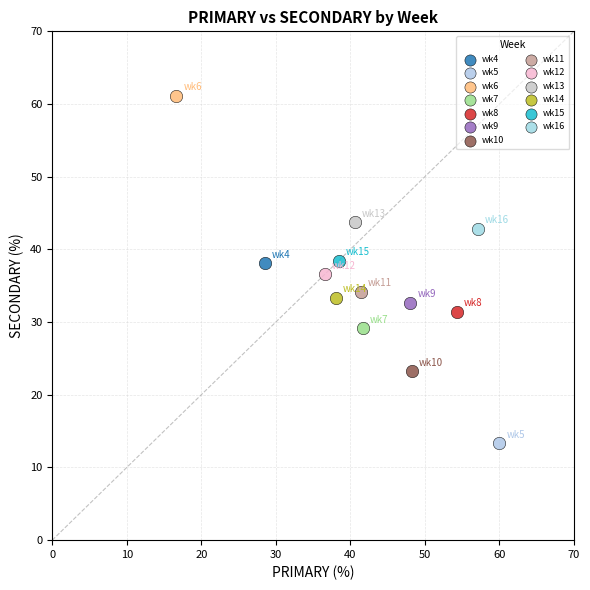

What are all the series names shown in the legend?

wk4, wk5, wk6, wk7, wk8, wk9, wk10, wk11, wk12, wk13, wk14, wk15, wk16